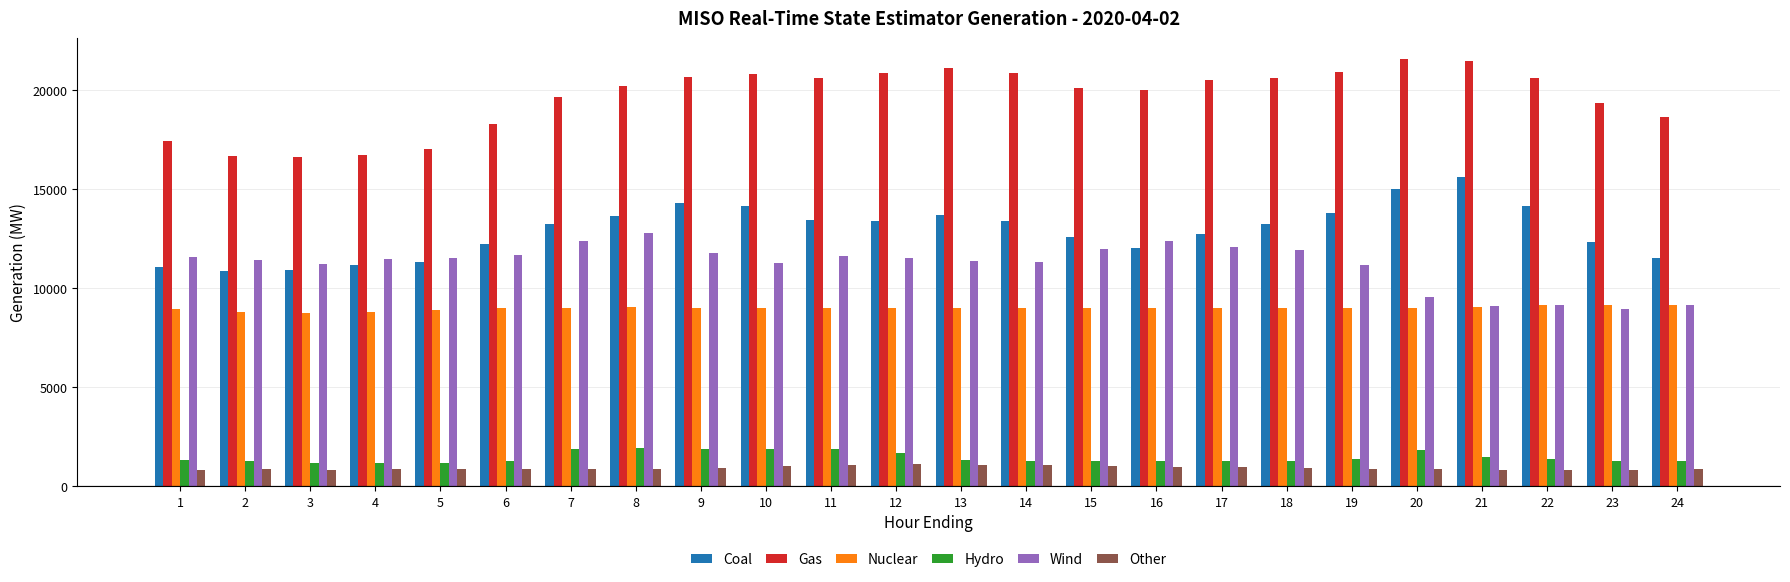

Which series has the largest total across all categories?

Gas